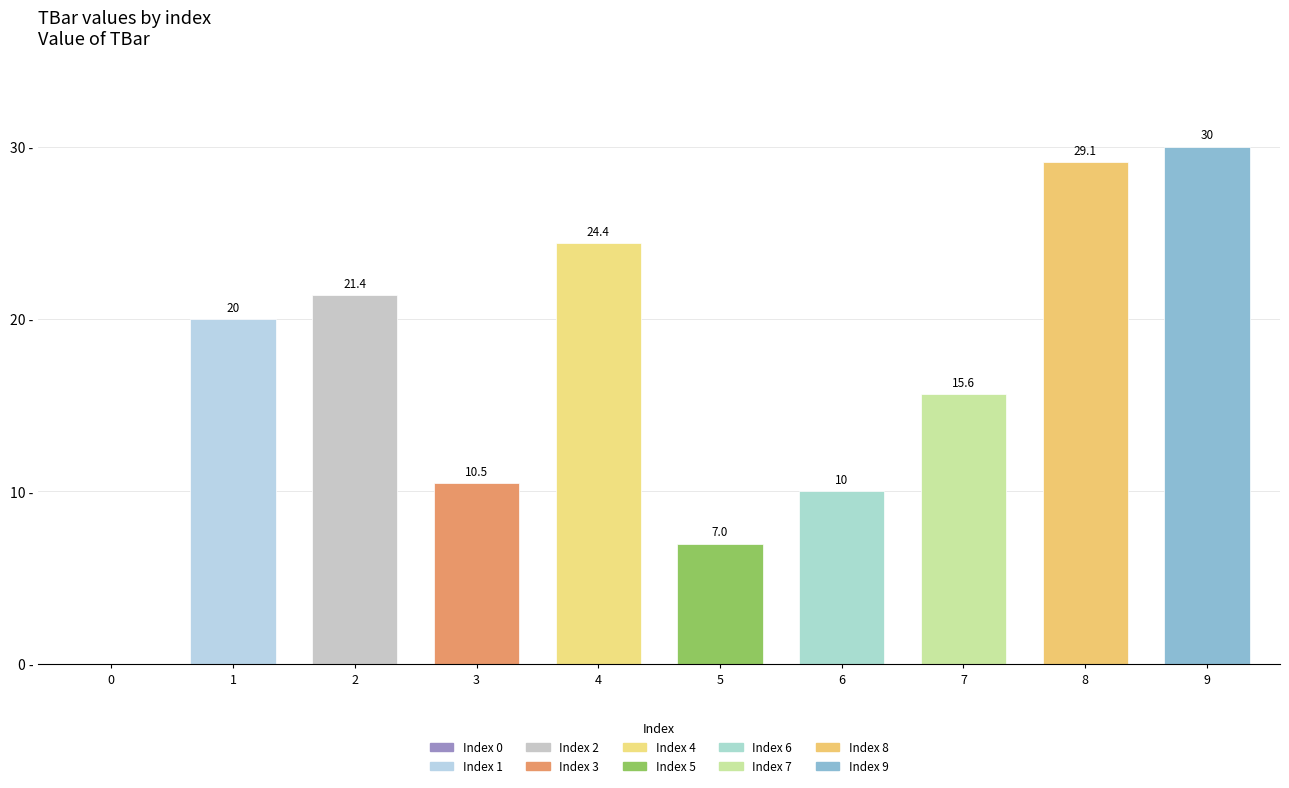

True or false: the data shows 17.9 at 6.

False